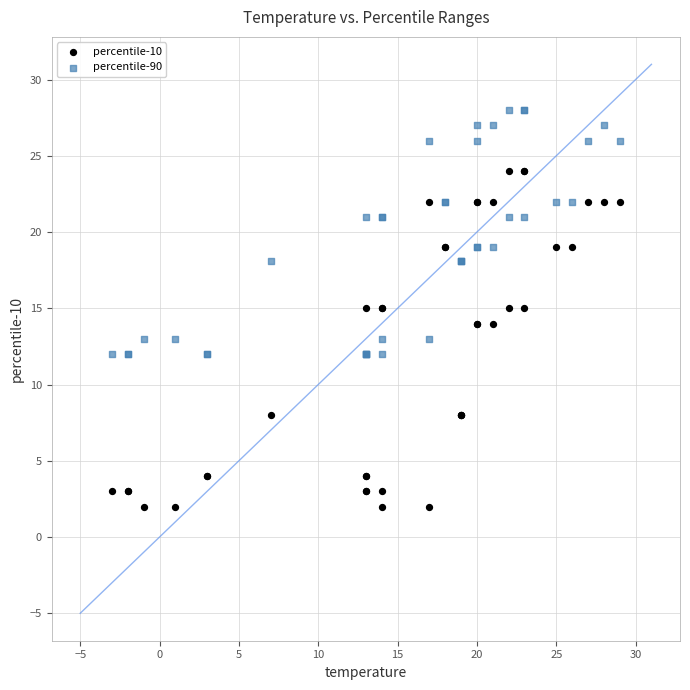

Which series has the widest spread of Y values?

percentile-10